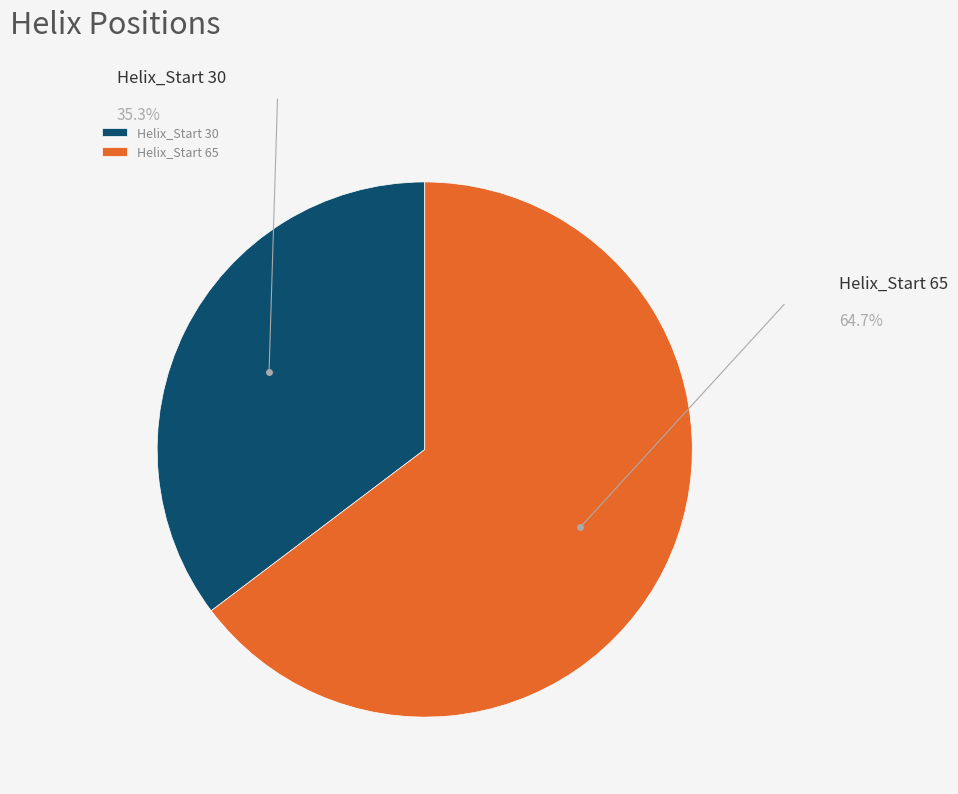

How many slices are in this pie chart?

2